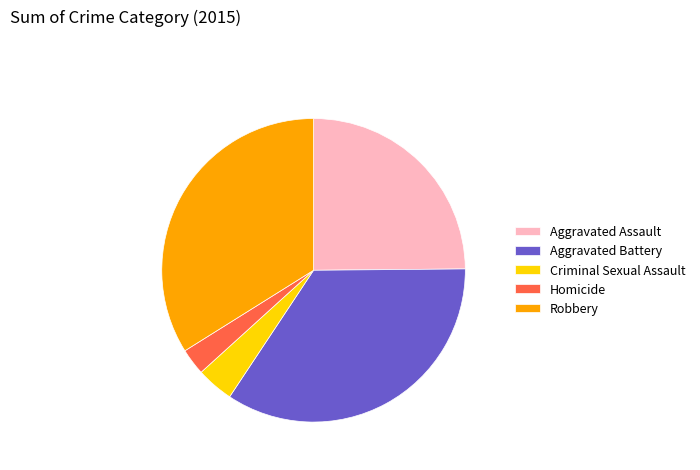

Do Robbery and Homicide together represent more than half of the pie?

No